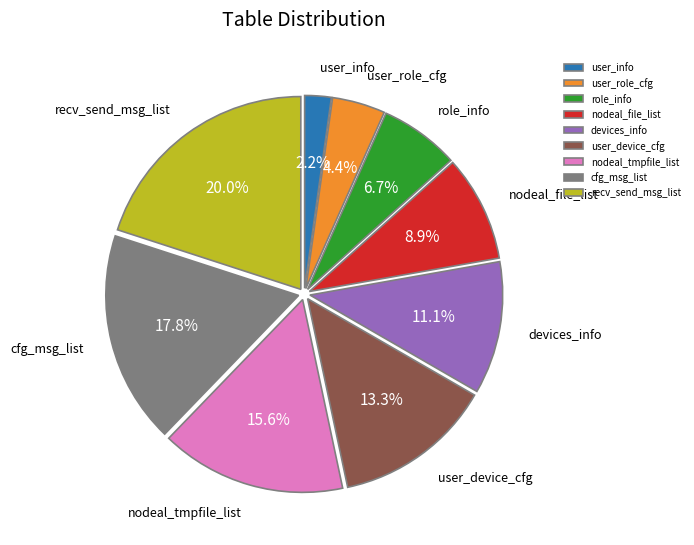

Approximately how many times larger is the value at devices_info compared to recv_send_msg_list?

0.6